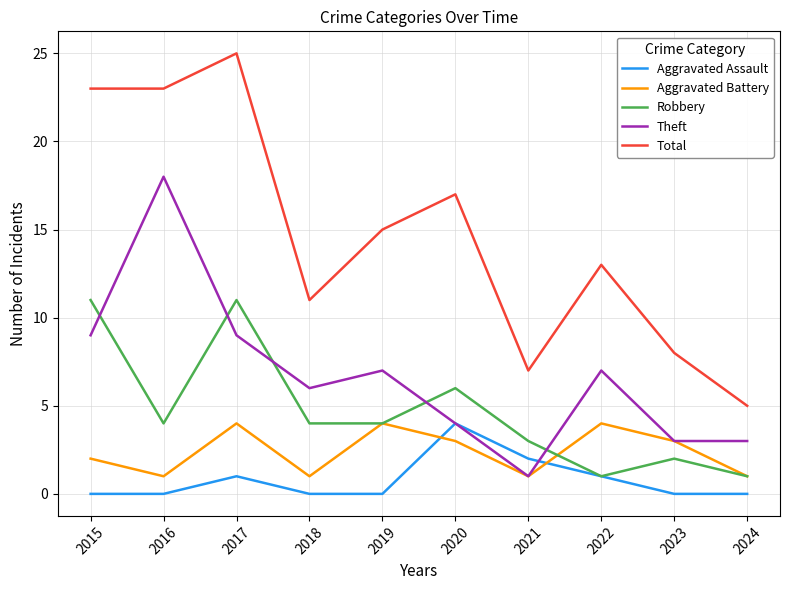

Is it true that Robbery equals 1 at 2018?

False